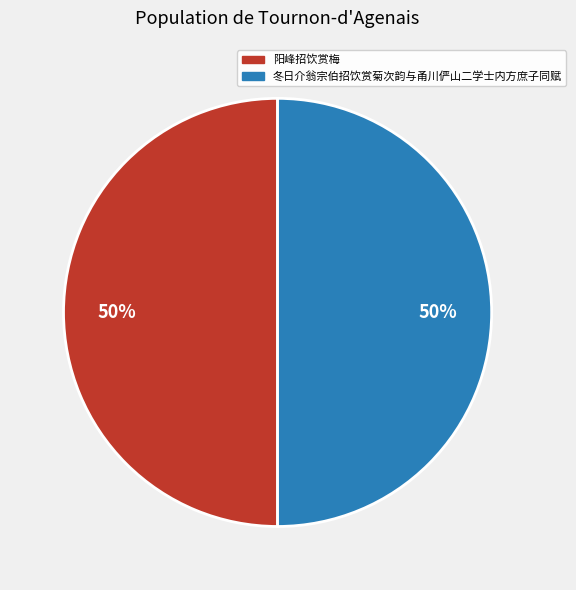

Is it true that 冬日介翁宗伯招饮赏菊次韵与甬川俨山二学士内方庶子同赋 is 50% of the pie?

True